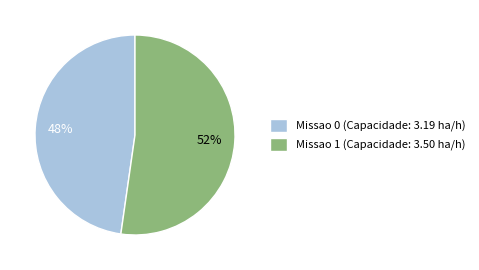

What is the largest slice in the pie chart?

Missao 1